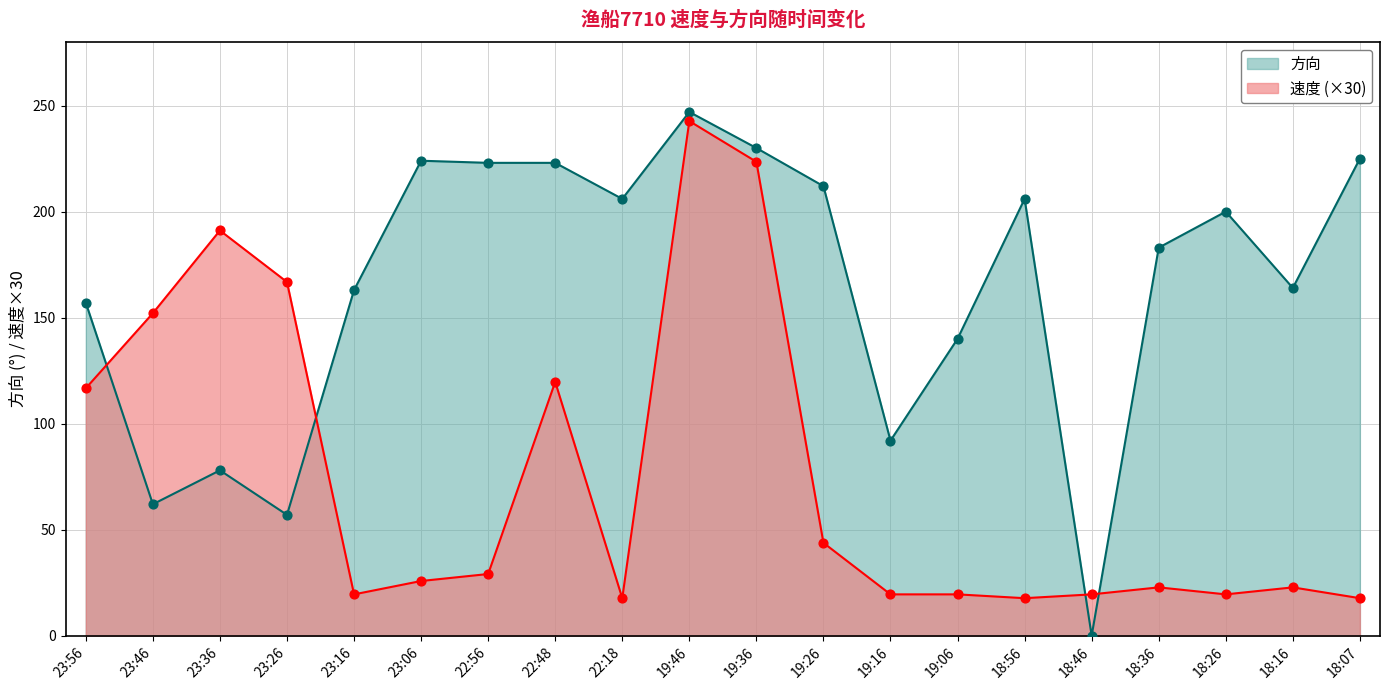

What are all the series names shown in the legend?

方向, 速度 (×30)